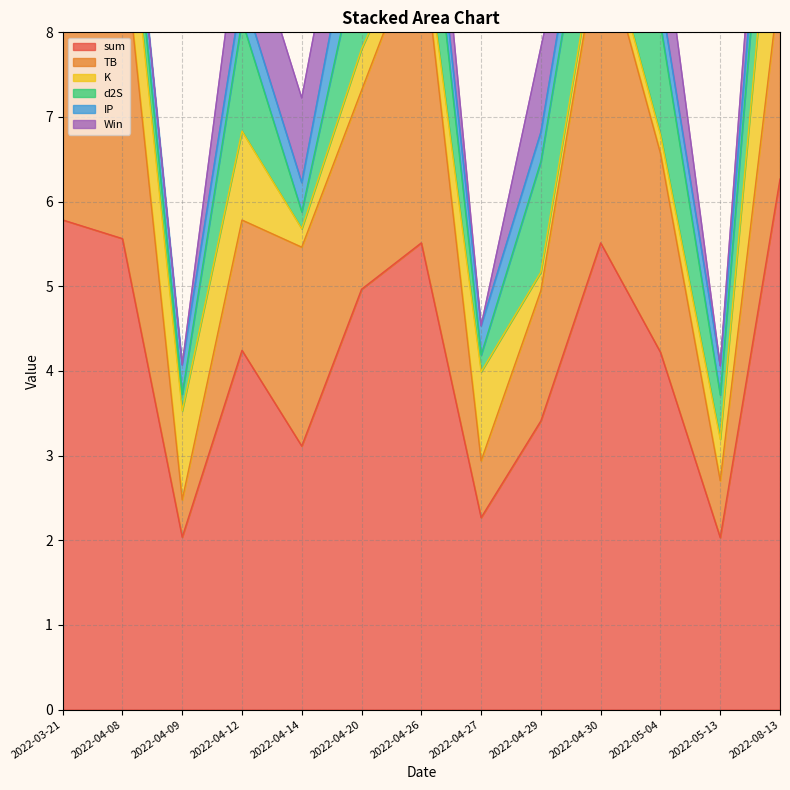

Rank the series by their maximum value, from lowest to highest.

IP, Win, d2S, K, TB, sum